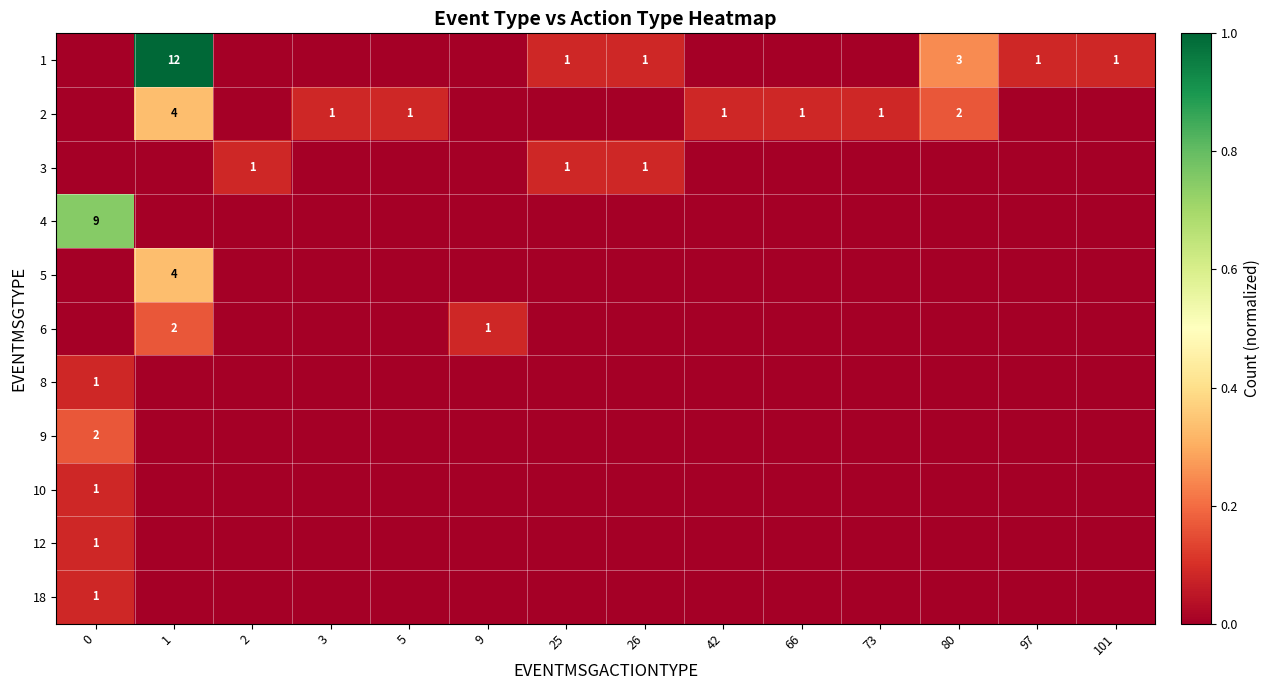

What is the spread (max minus min) of values at 80?

0.2